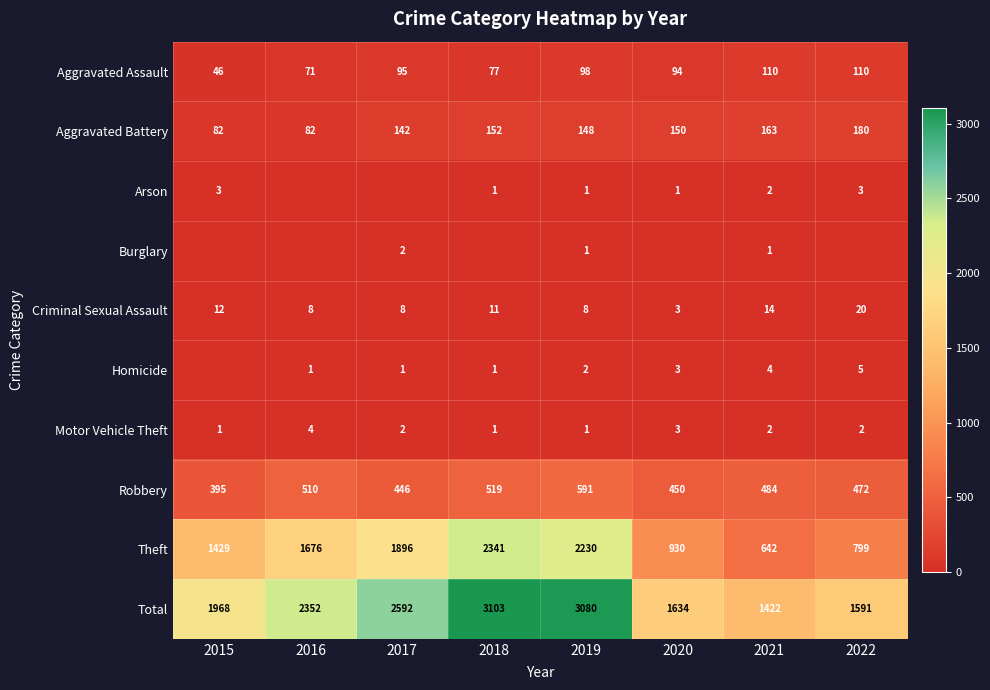

What is the difference between the Robbery values at 2020 and 2019?

141